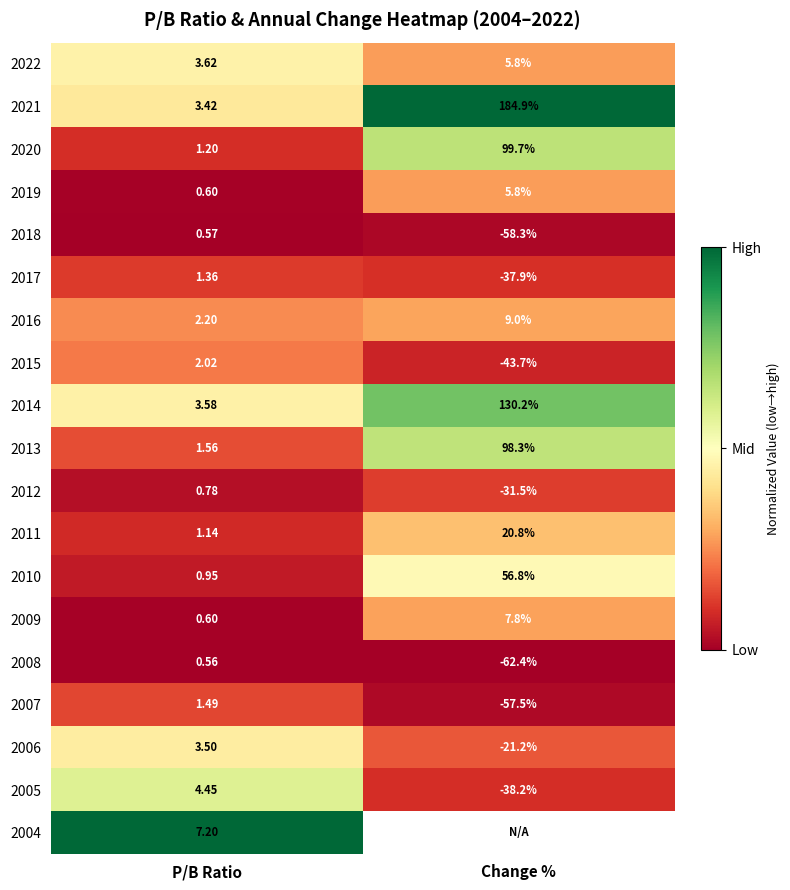

At how many categories does at least one series exceed 0?

2